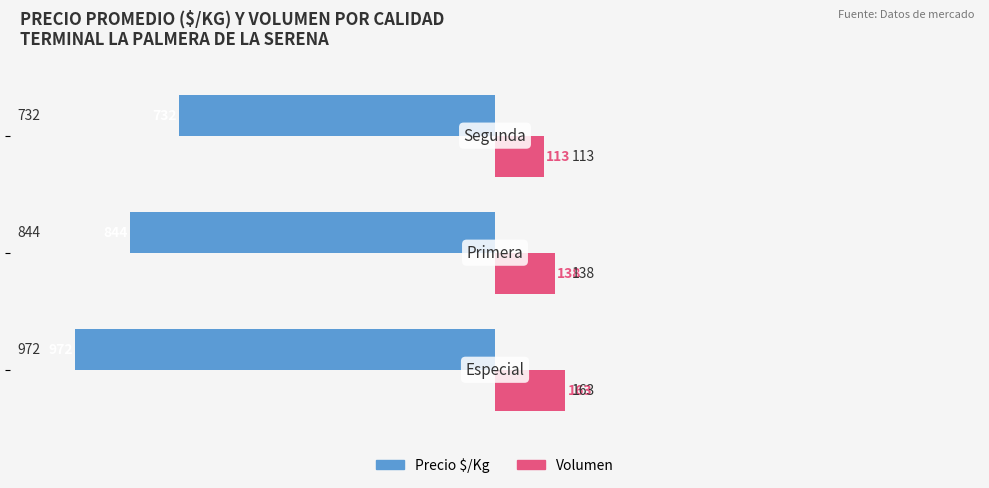

What is the lowest value of the Precio $/Kg series?

-972